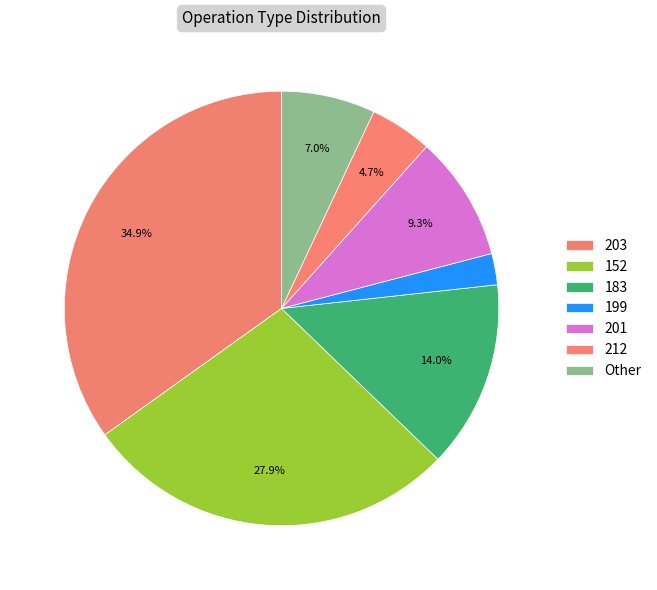

What is the largest slice in the pie chart?

203